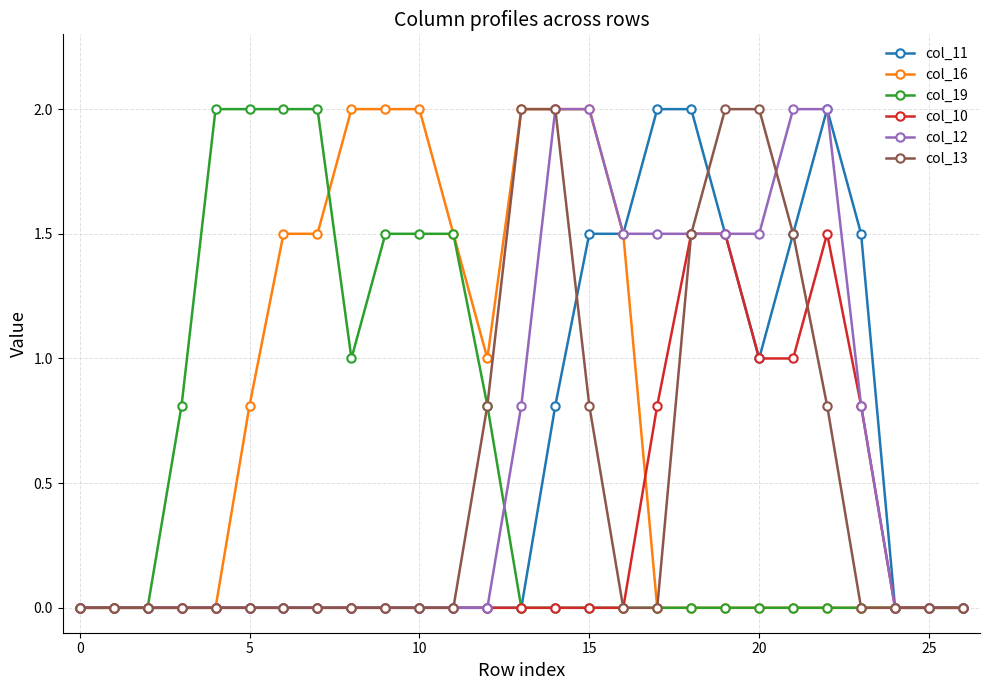

What is the sum of all col_13 values?

13.4